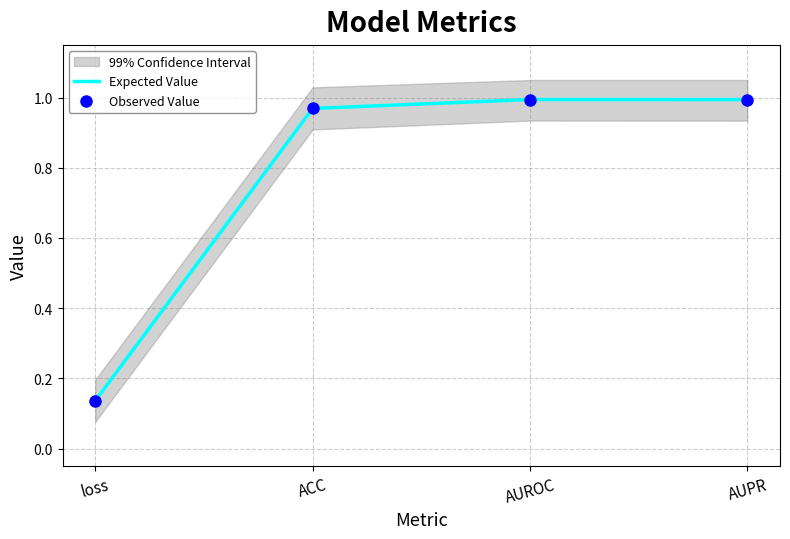

Which series has the largest total across all categories?

Expected Value